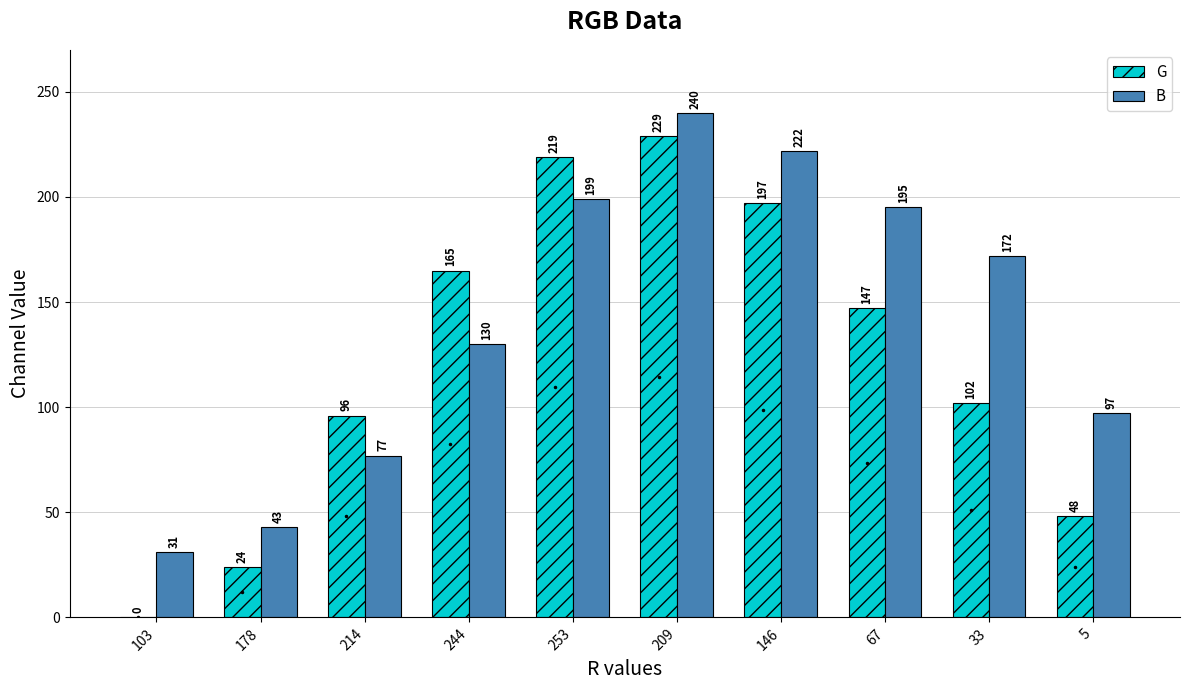

The B series shows 31 at 103. True or false?

True